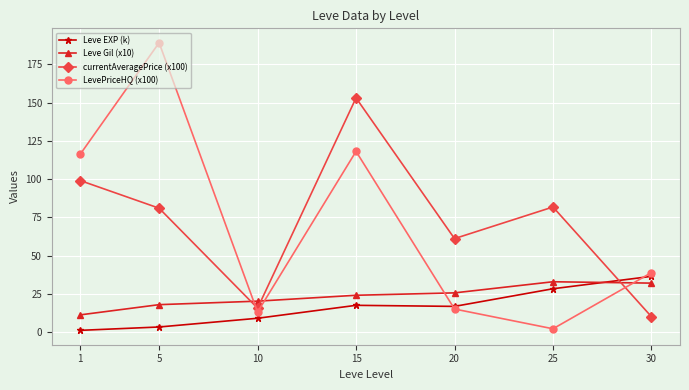

In currentAveragePrice (x100), how many points are higher than both neighbors (excluding endpoints)?

2